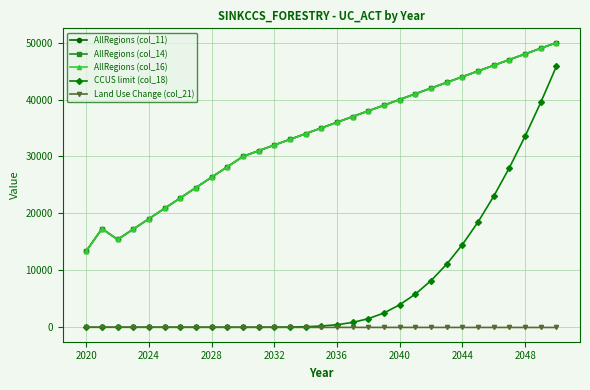

Reading left to right, what are all the values shown in this chart?

AllRegions (col_11): 13387.7	17302.6	15406.3	17230.5	19054.7	20879.0	22703.2	24527.4	26351.6	28175.8	30000.0	31000.0	32000.0	33000.0	34000.0	35000.0	36000.0	37000.0	38000.0	39000.0	40000.0	41000.0	42000.0	43000.0	44000.0	45000.0	46000.0	47000.0	48000.0	49000.0	50000.0
AllRegions (col_14): 13387.7	17302.6	15406.3	17230.5	19054.7	20879.0	22703.2	24527.4	26351.6	28175.8	30000.0	31000.0	32000.0	33000.0	34000.0	35000.0	36000.0	37000.0	38000.0	39000.0	40000.0	41000.0	42000.0	43000.0	44000.0	45000.0	46000.0	47000.0	48000.0	49000.0	50000.0
AllRegions (col_16): 13387.7	17302.6	15406.3	17230.5	19054.7	20879.0	22703.2	24527.4	26351.6	28175.8	30000.0	31000.0	32000.0	33000.0	34000.0	35000.0	36000.0	37000.0	38000.0	39000.0	40000.0	41000.0	42000.0	43000.0	44000.0	45000.0	46000.0	47000.0	48000.0	49000.0	50000.0
CCUS limit (col_18): 0.0	0.0	0.0	0.0	0.0	0.0	0.0	0.0	0.0	0.1	0.5	2.5	9.7	31.4	85.7	205.2	435.3	840.4	1500.4	2505.2	3945.7	5823.9	8190.7	11082.6	14519.0	18502.6	23021.2	28050.8	33559.2	39509.1	45861.0
Land Use Change (col_21): -13.4	-17.3	-15.4	-17.2	-19.1	-20.9	-22.7	-24.5	-26.4	-28.2	-30.0	-31.0	-32.0	-33.0	-34.0	-35.0	-36.0	-37.0	-38.0	-39.0	-40.0	-41.0	-42.0	-43.0	-44.0	-45.0	-46.0	-47.0	-48.0	-49.0	-50.0